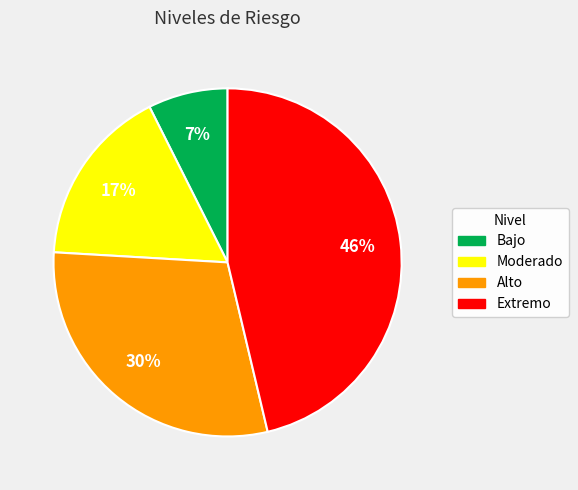

To the nearest percent, what portion does Bajo represent?

7%